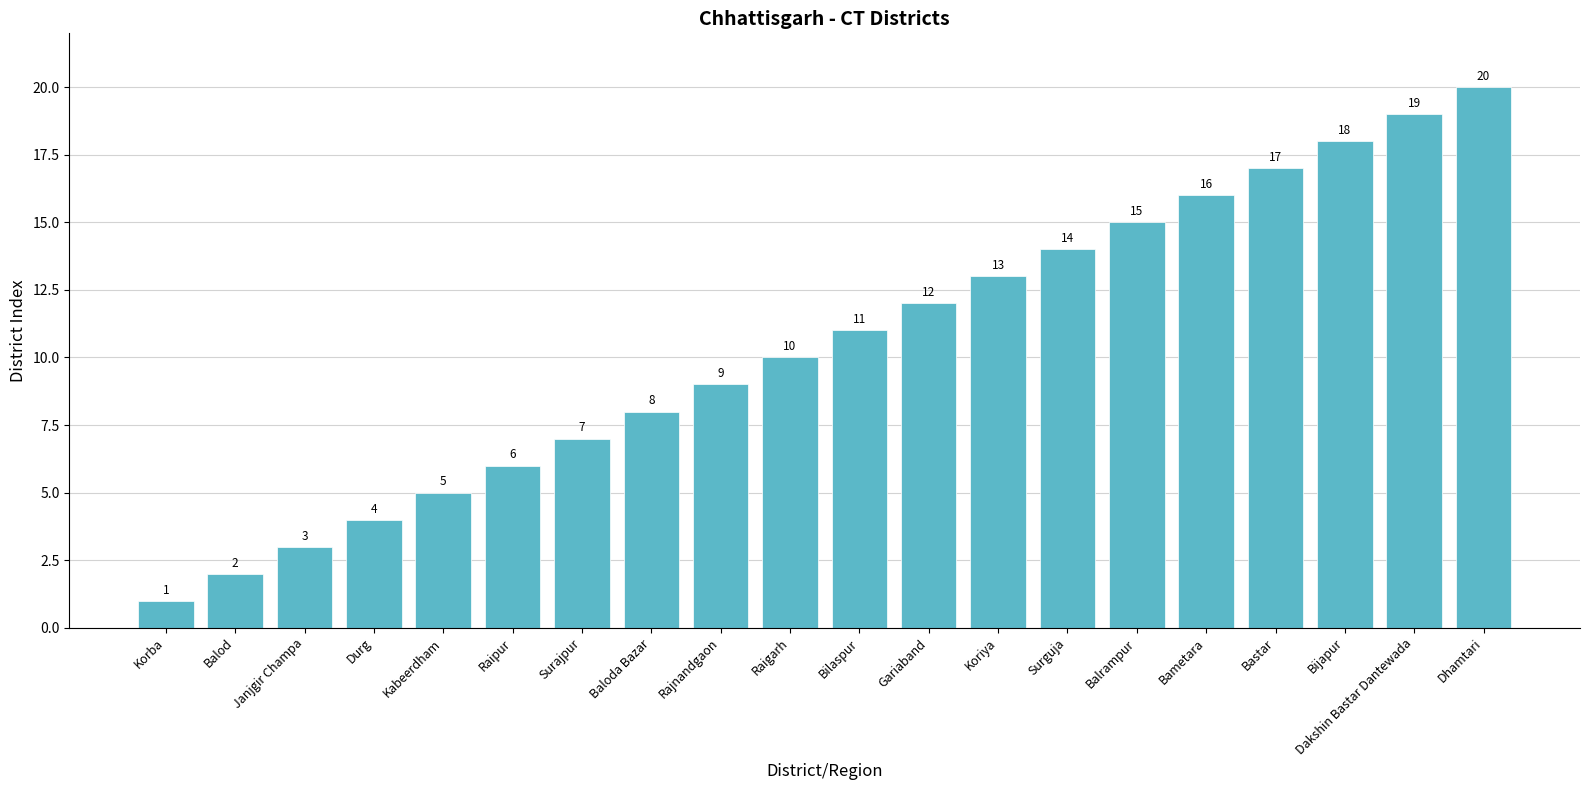

What is the label of the 12th bar from the left?

Gariaband